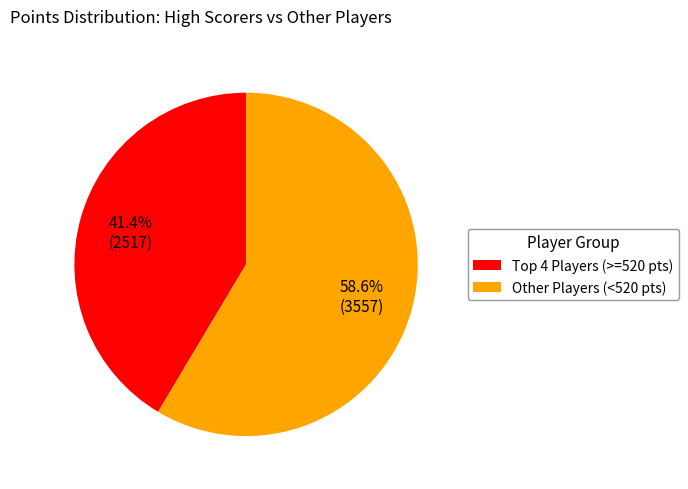

Which slice represents more than half of the pie?

Other Players (<520 pts)